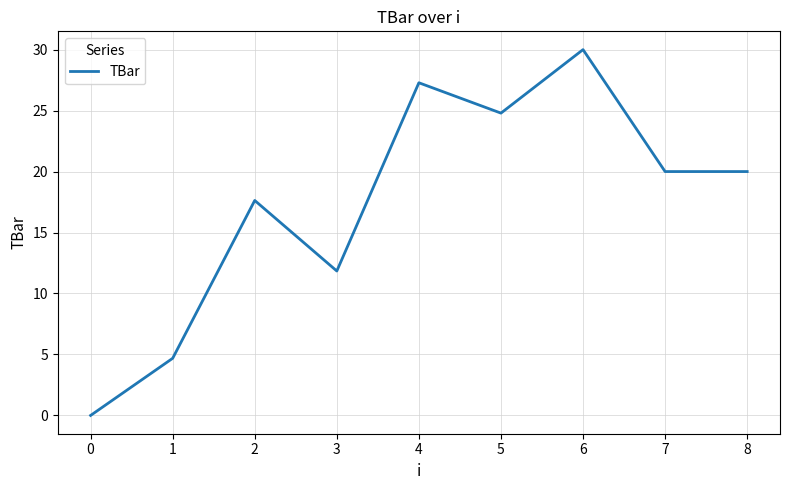

What is the difference between the values at 0 and 2?

17.6